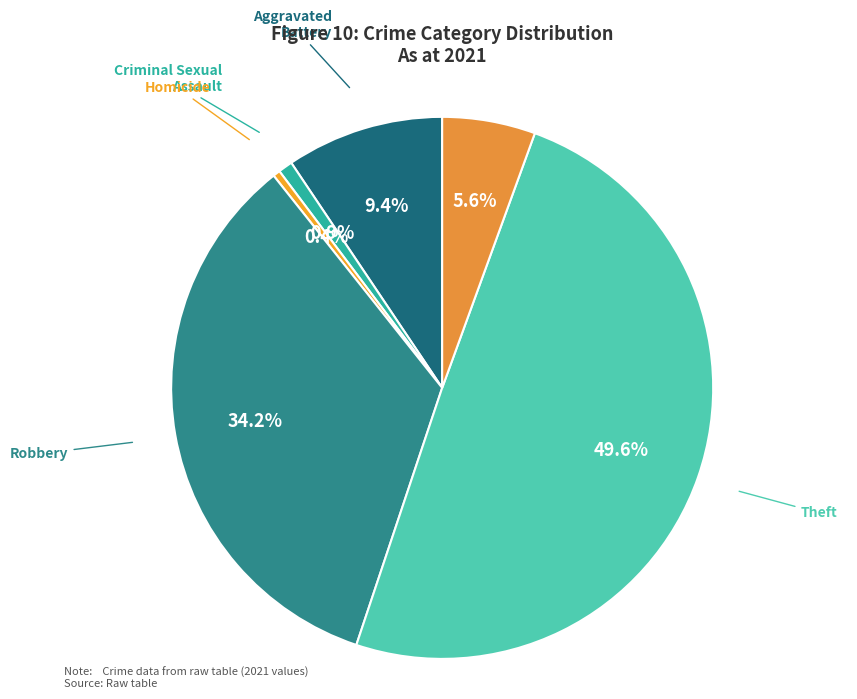

To the nearest percent, what is the average slice percentage?

17%